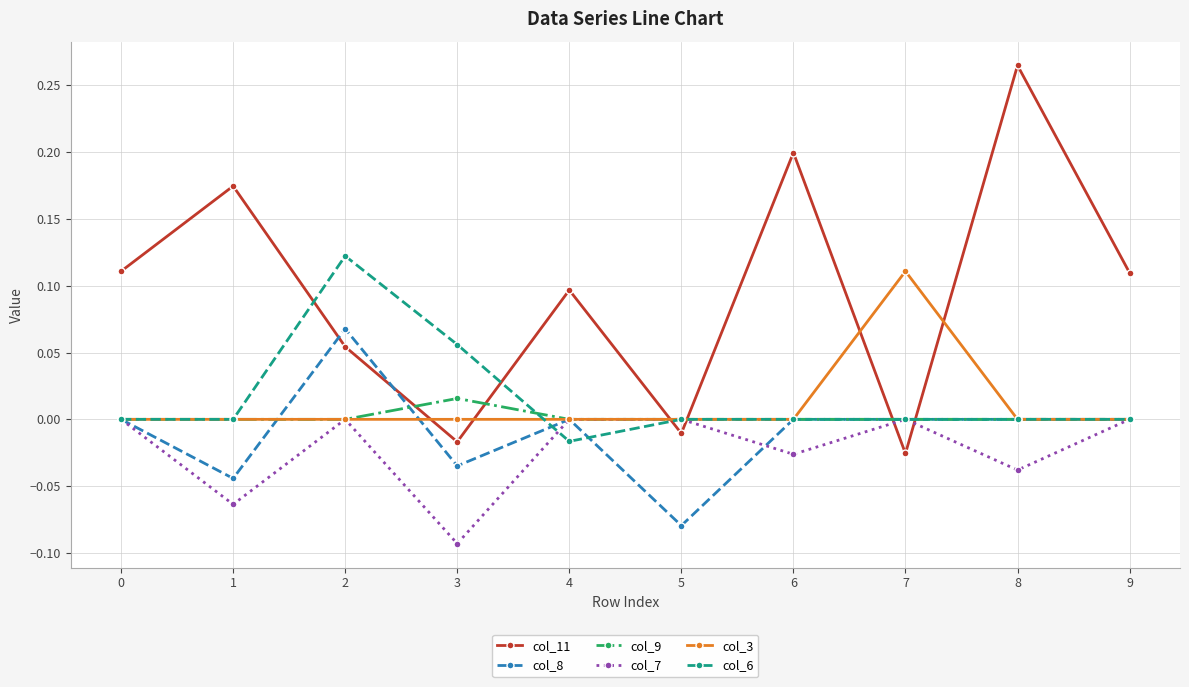

The value of col_7 at 8 is -0.0. True or false?

True